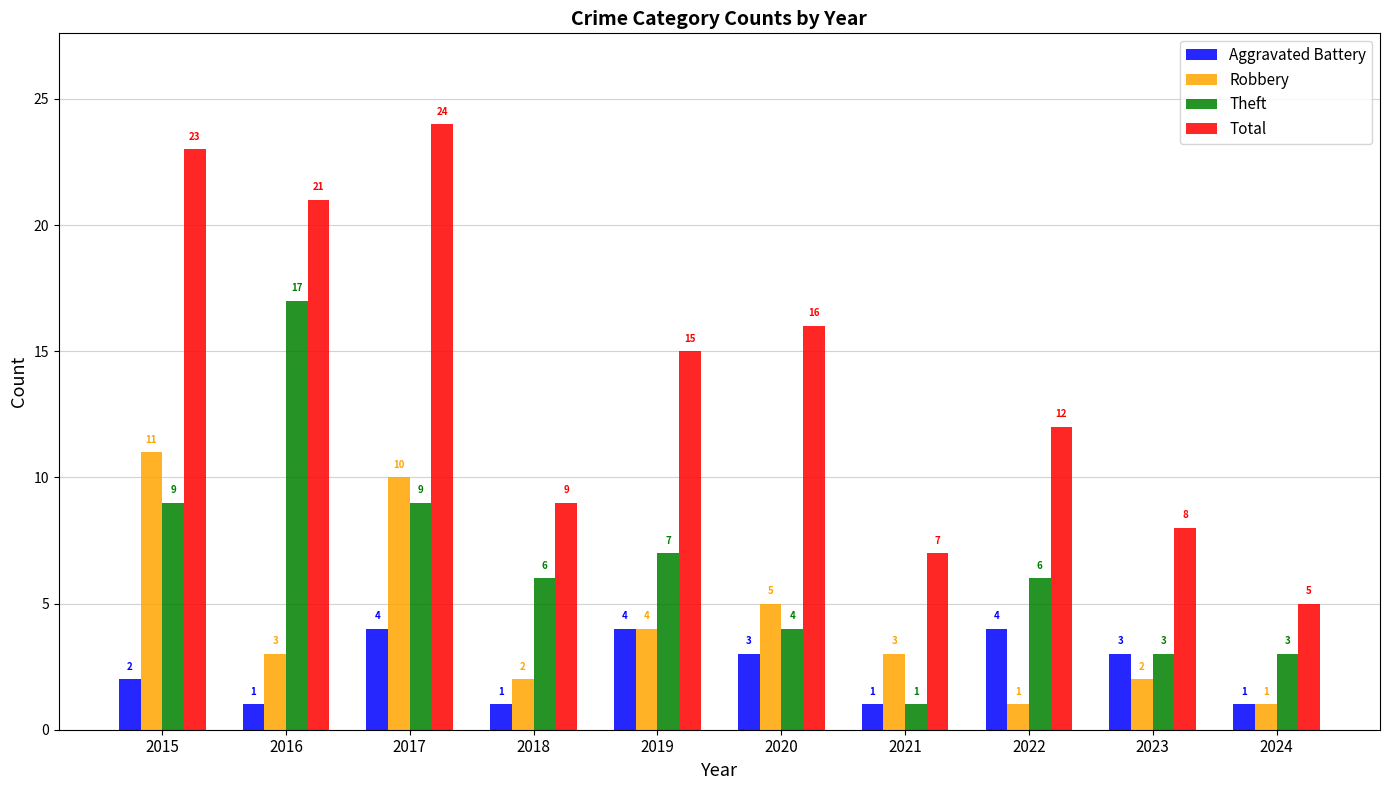

Which series has the largest total across all categories?

Total